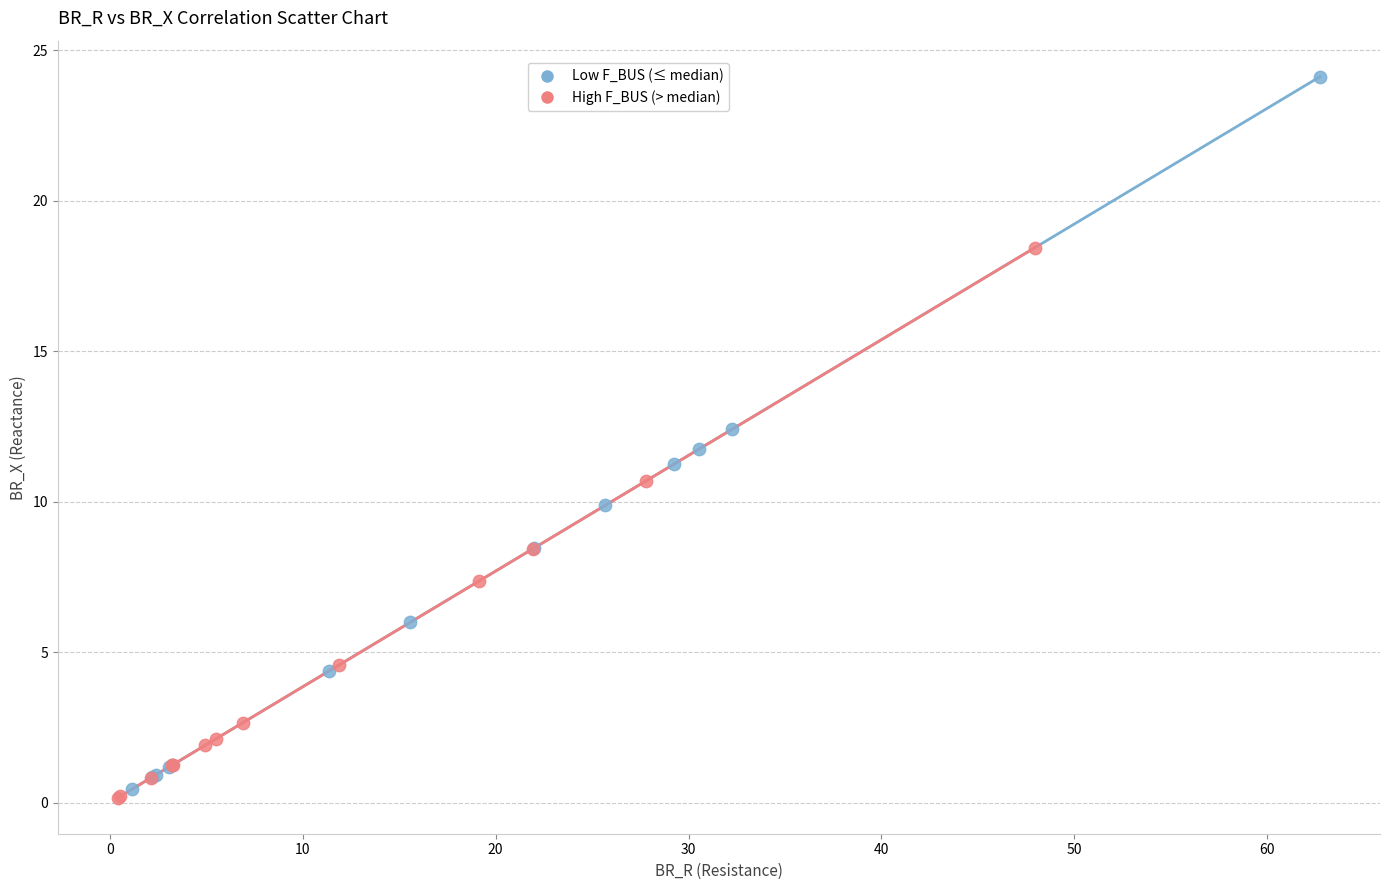

What are all the series names shown in the legend?

Low F_BUS (≤ median), High F_BUS (> median)